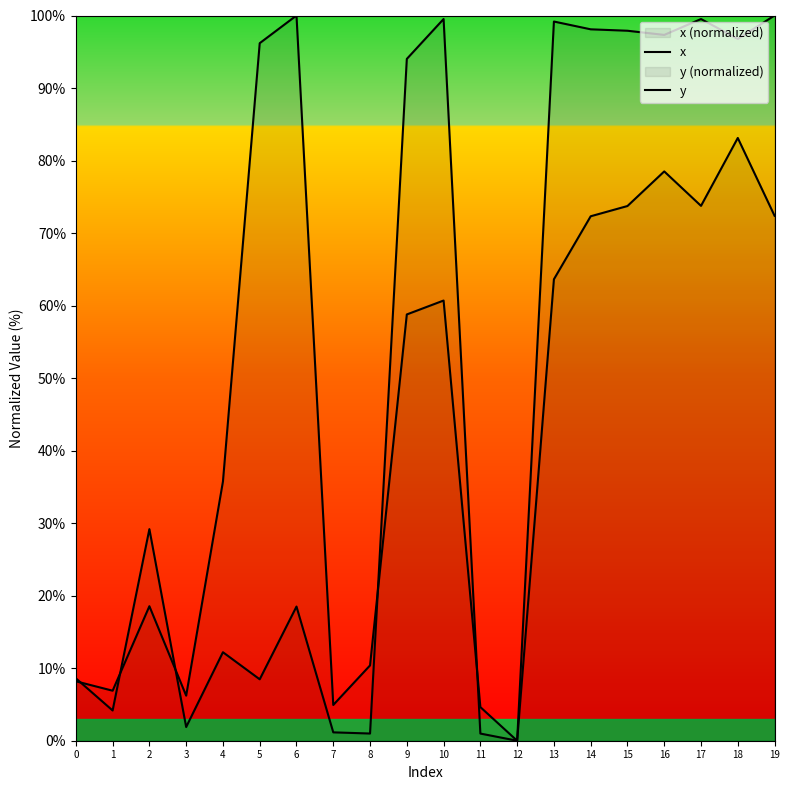

What is the sum of the y values at 19 and 0?

108.6